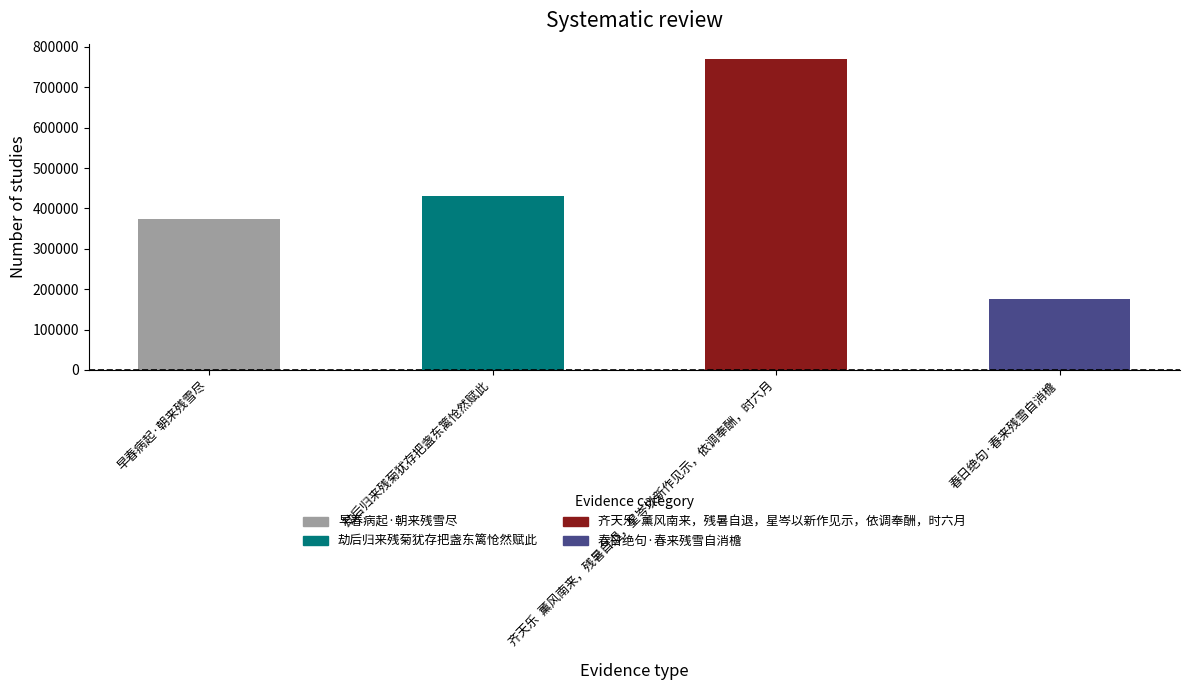

What is the sum of the values at 早春病起·朝来残雪尽 and 劫后归来残菊犹存把盏东篱怆然赋此?

803284